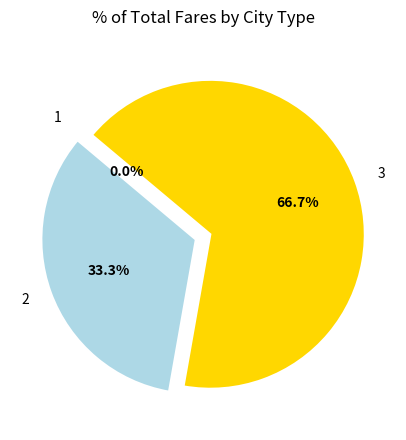

Which slice is the largest?

3